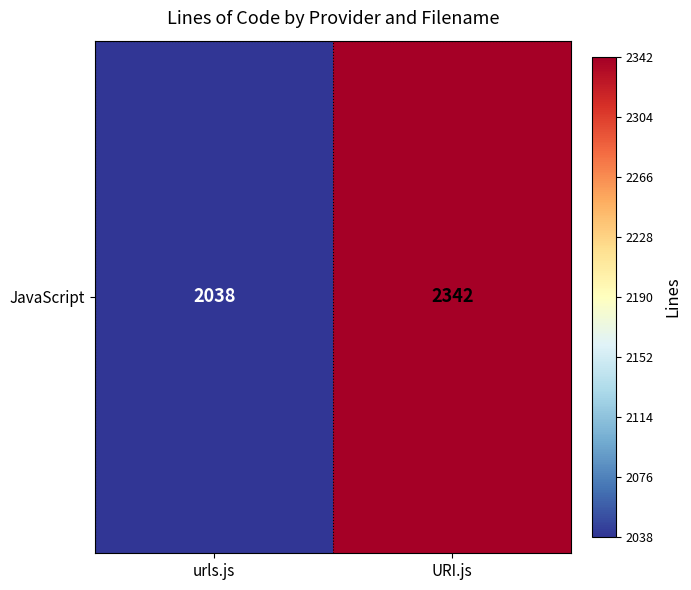

Rank the categories by value from lowest to highest.

urls.js, URI.js